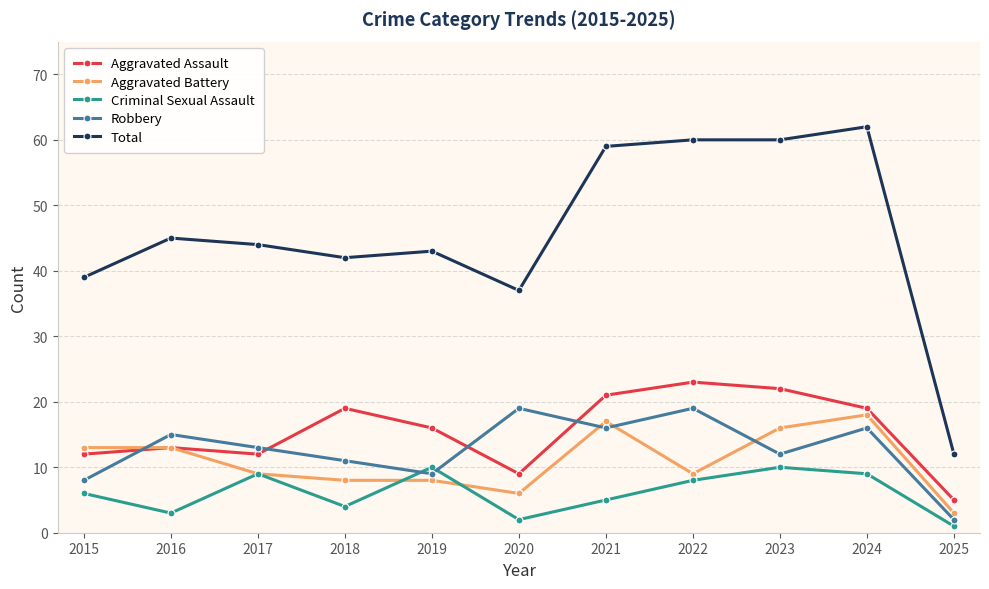

Does the chart have visible grid lines?

Yes